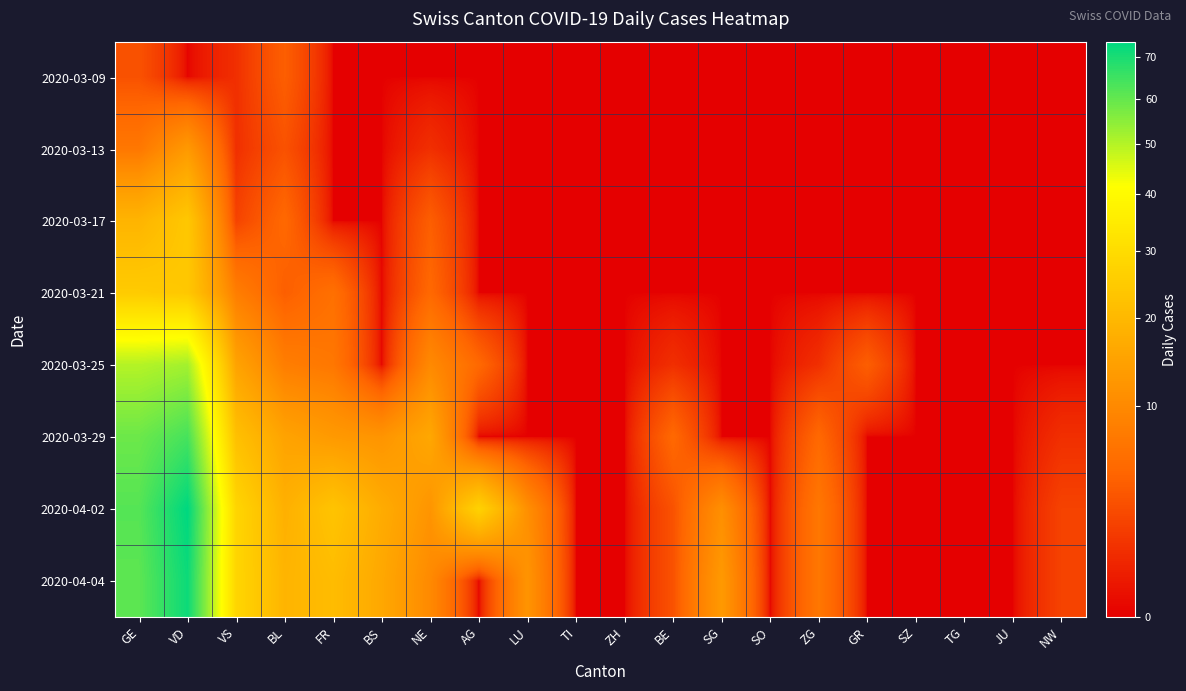

Between BS and BL, which is larger?

BL